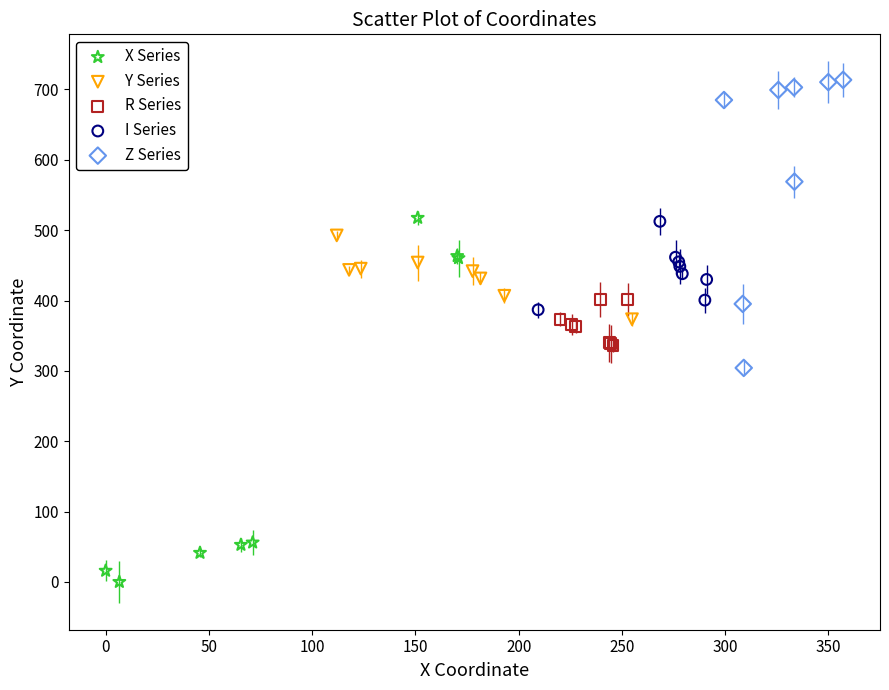

Which series reaches the minimum Y coordinate?

X Series